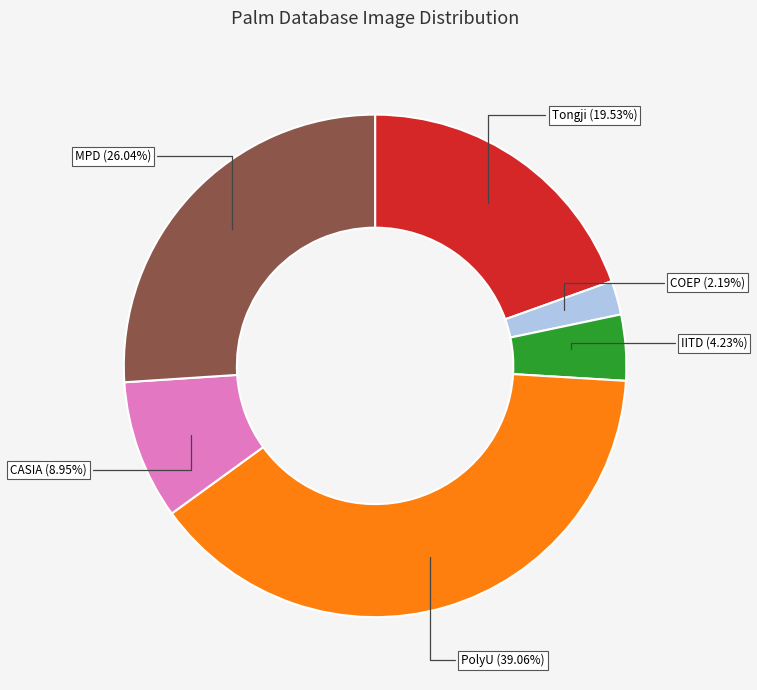

Approximately how many times larger is the value at IITD compared to MPD?

0.2